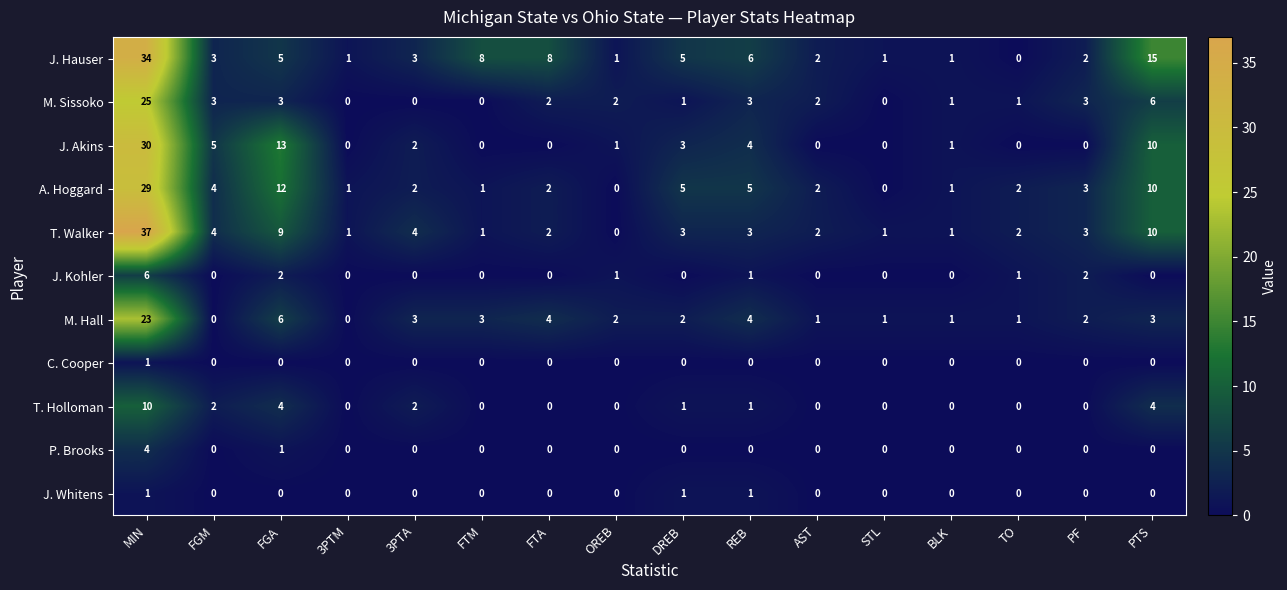

At which category is the sum across all series the highest?

MIN